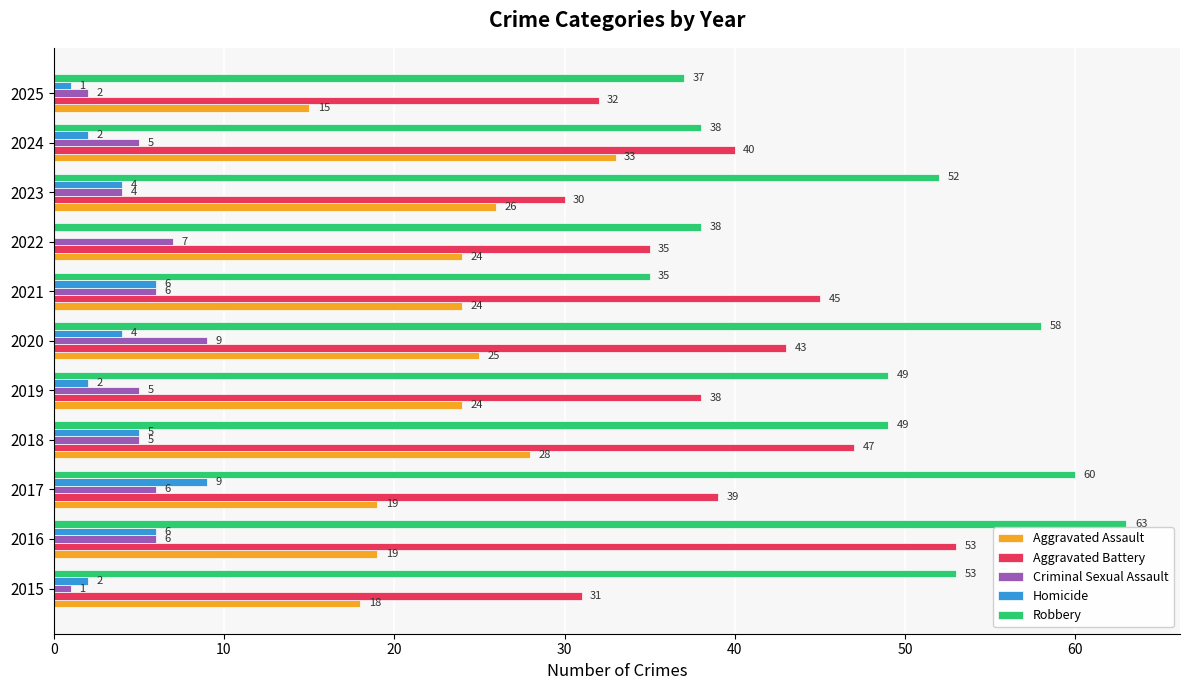

What are all the series names shown in the legend?

Aggravated Assault, Aggravated Battery, Criminal Sexual Assault, Homicide, Robbery